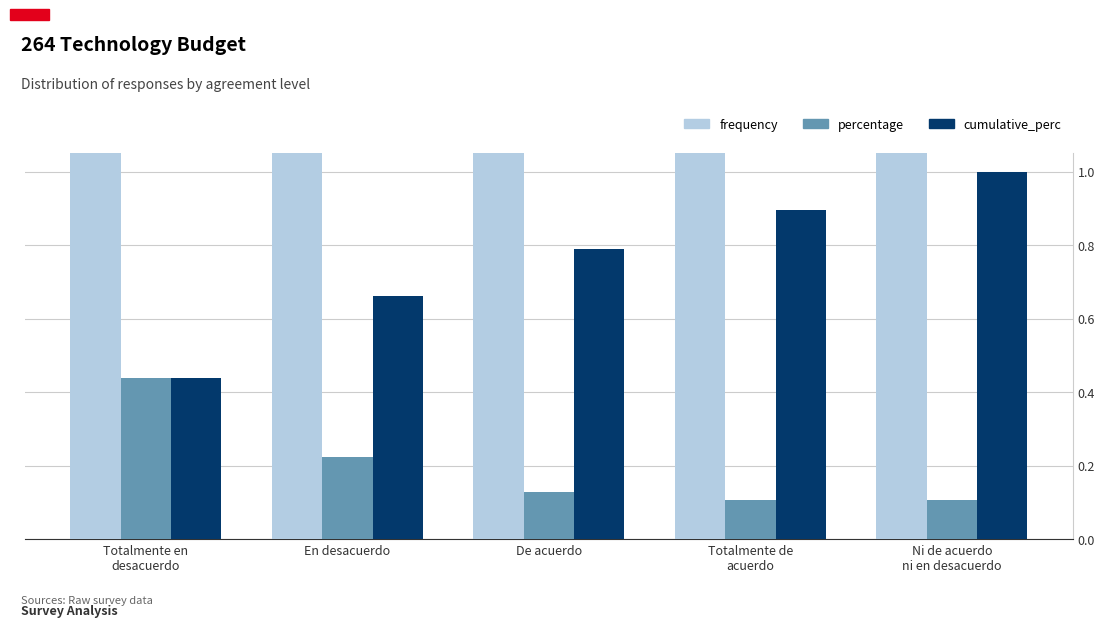

What is the spread (max minus min) of values at Ni de acuerdo
ni en desacuerdo?

17.9